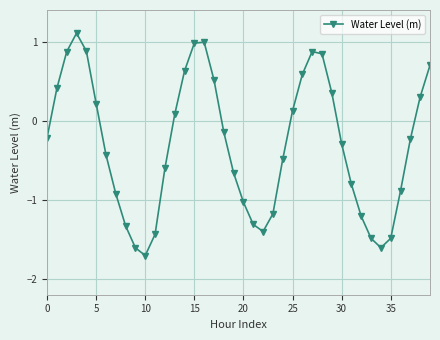

What is the difference between the maximum and minimum values?

2.8